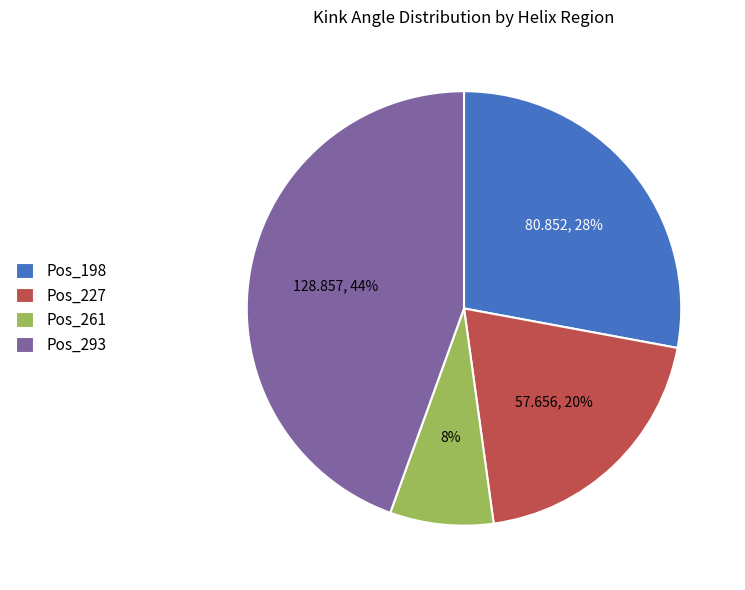

Count the number of slices in the pie.

4